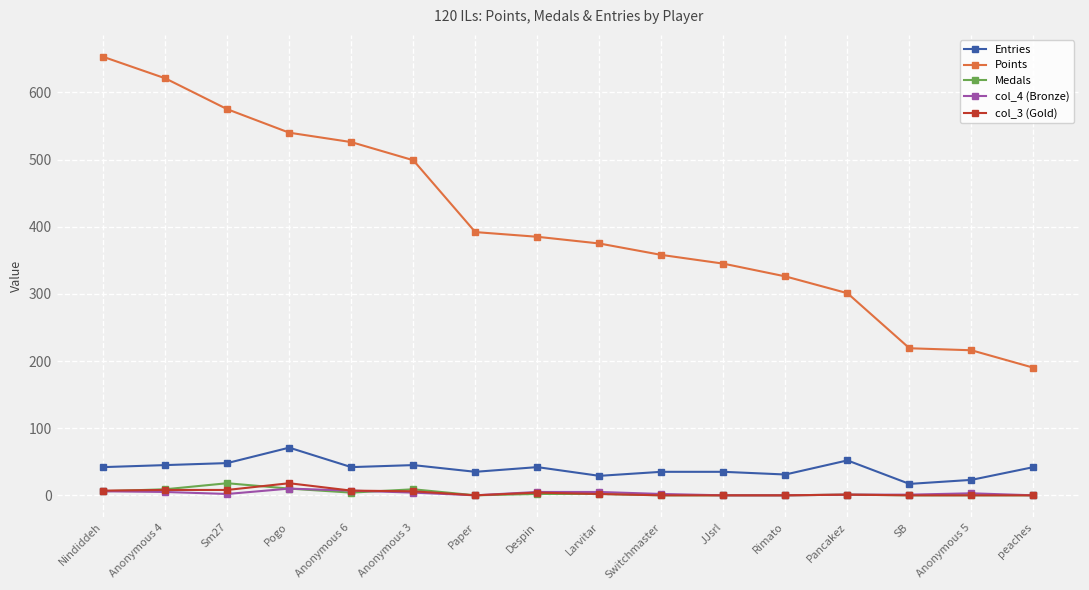

Does the chart have visible grid lines?

Yes